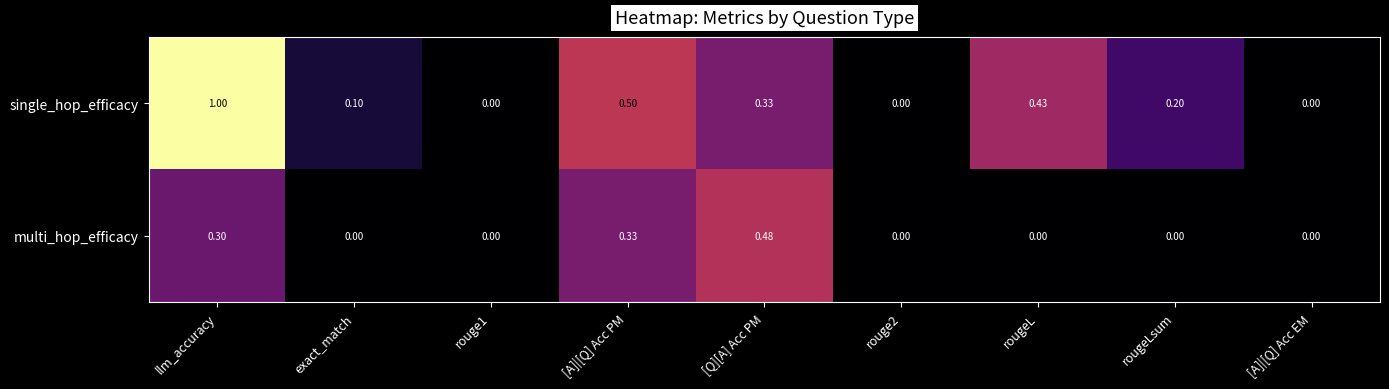

List the series in order of their overall mean, lowest first.

multi_hop_efficacy, single_hop_efficacy